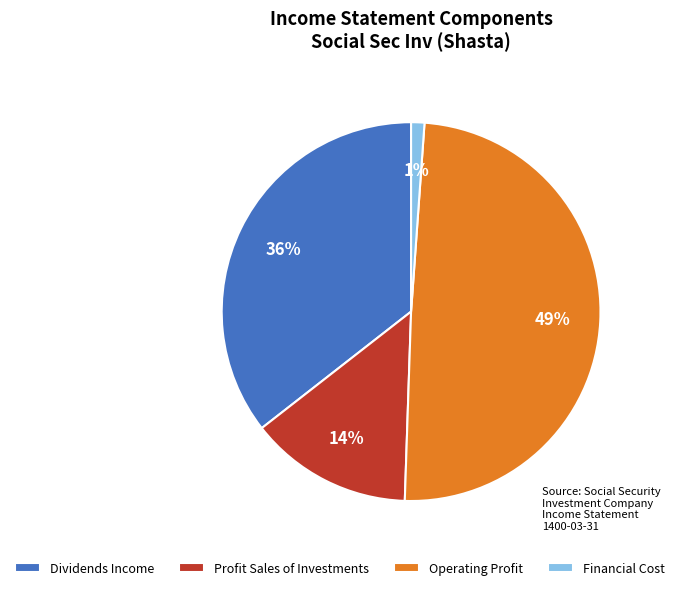

Approximately how many times larger is the value at Operating Profit compared to Dividends Income?

1.4